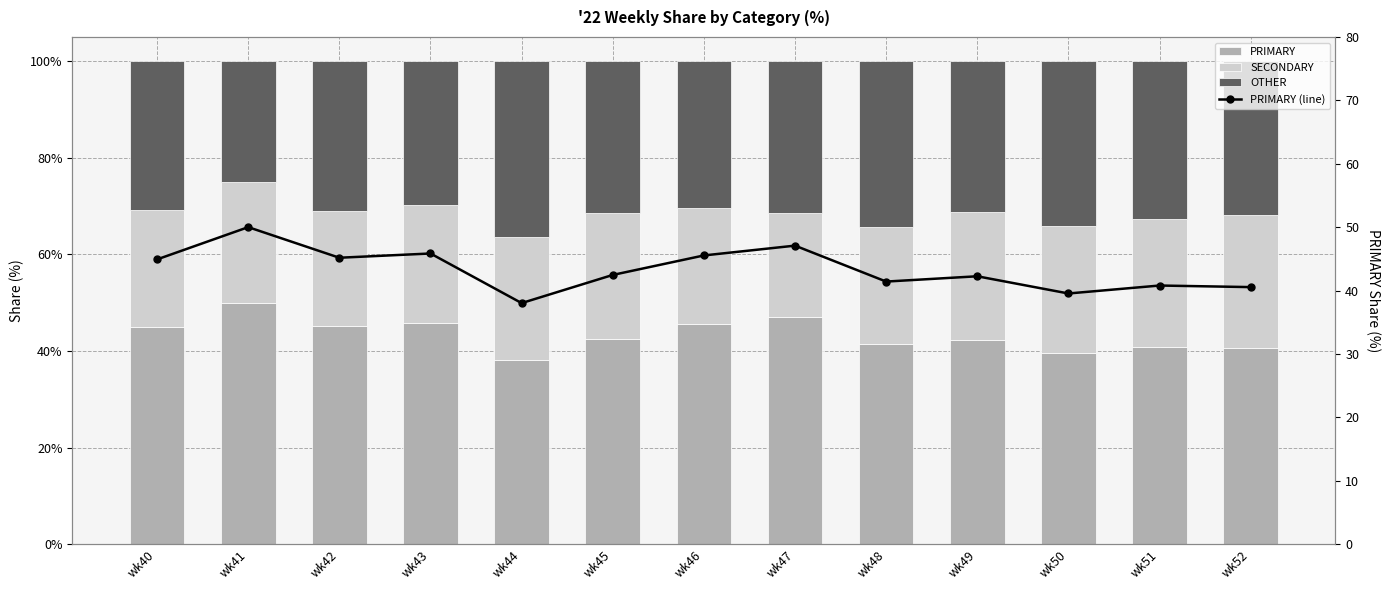

Does the chart contain any negative values?

No